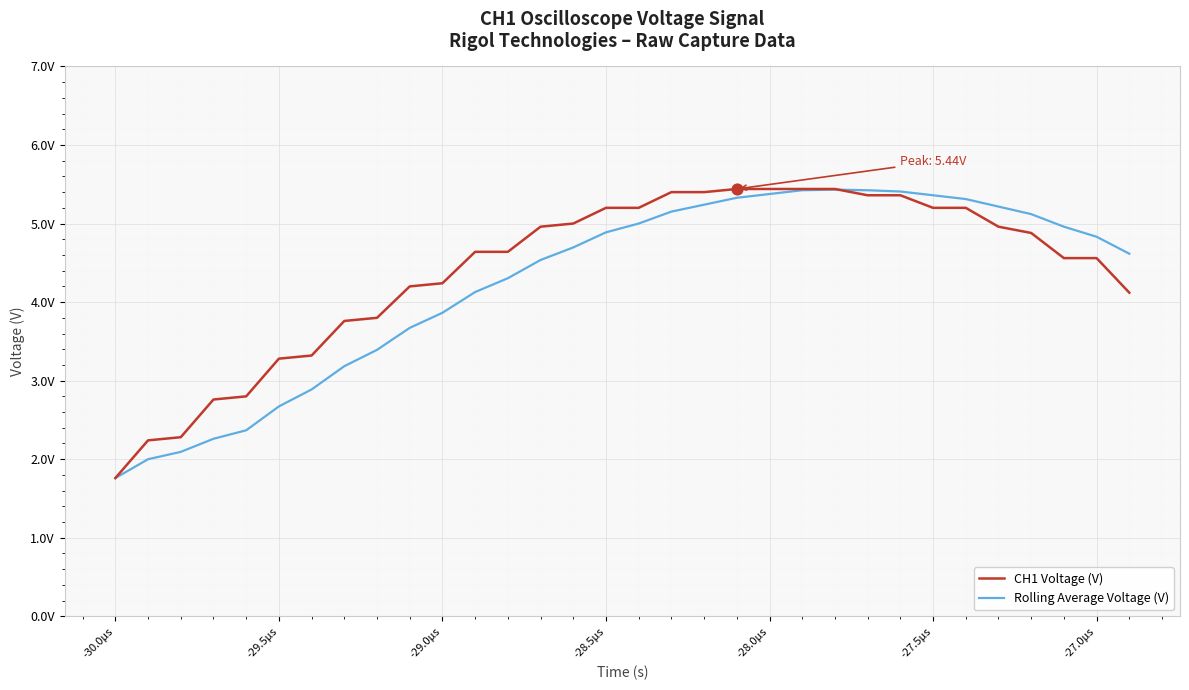

At how many categories does at least one series exceed 3?

27